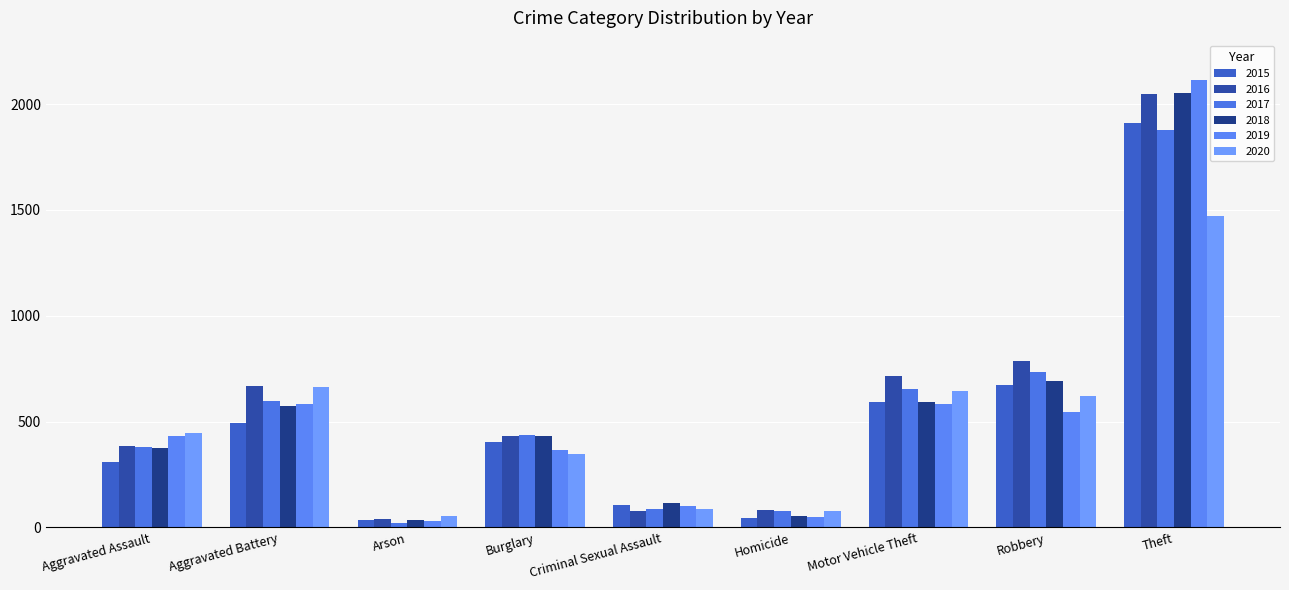

What is the total value across all series at Criminal Sexual Assault?

576